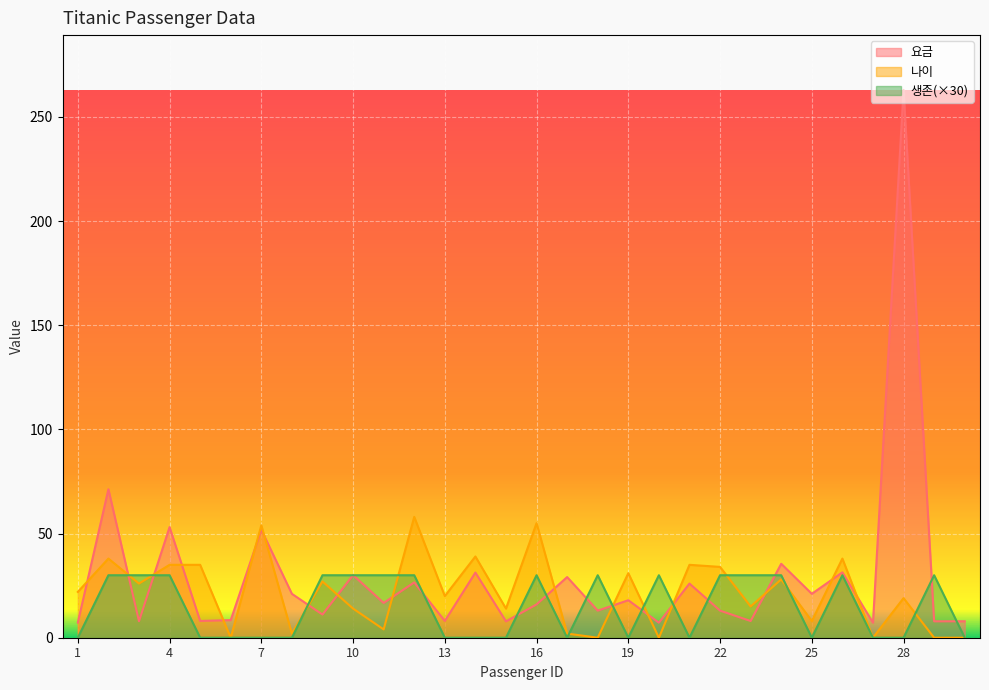

Which series has the largest total across all categories?

요금